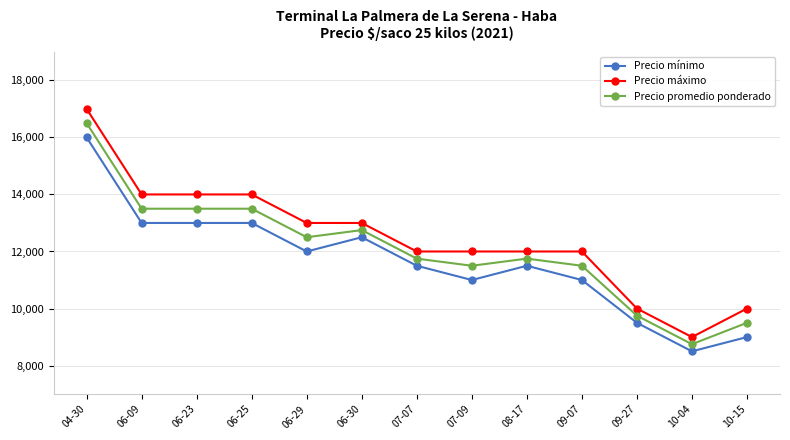

What is the sum of all Precio máximo values?

162000